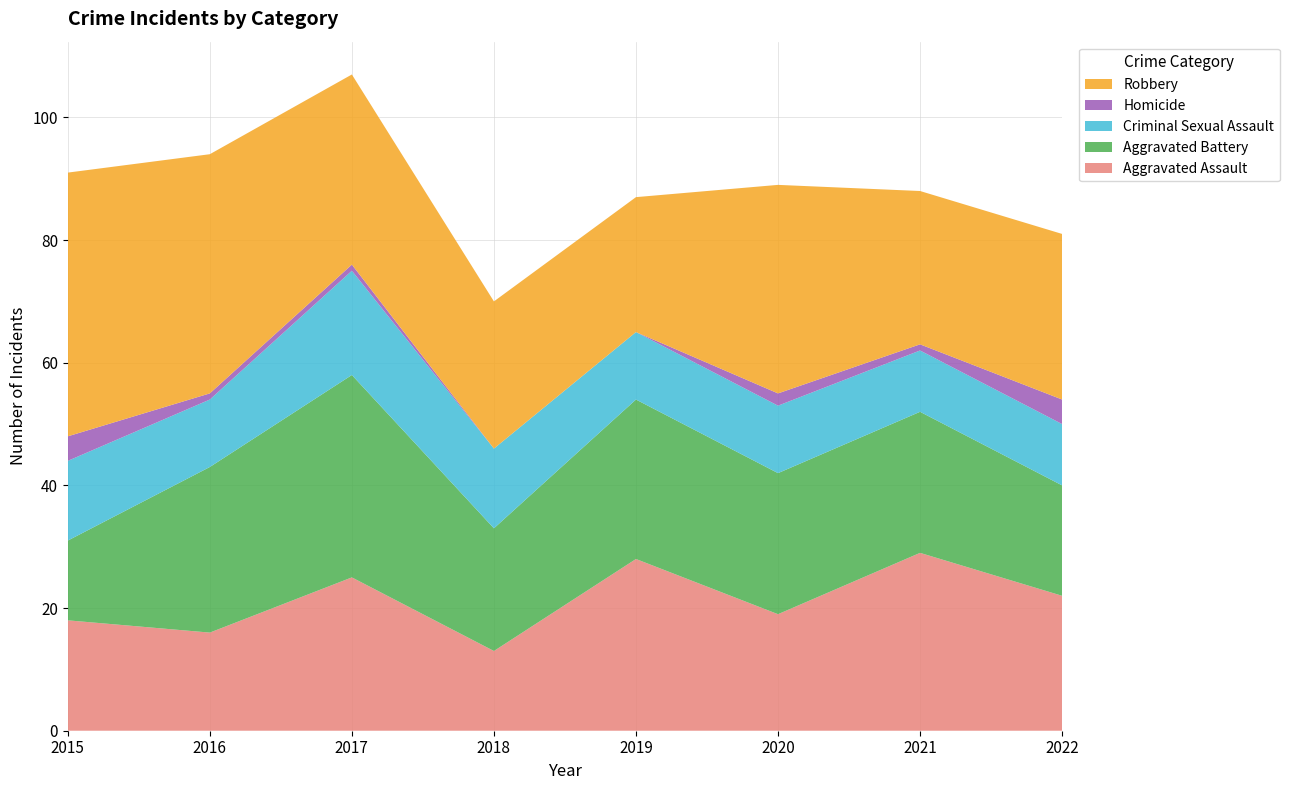

Reading right to left, extract all data points from this chart.

Aggravated Assault: 2022=22	2021=29	2020=19	2019=28	2018=13	2017=25	2016=16	2015=18
Aggravated Battery: 2022=18	2021=23	2020=23	2019=26	2018=20	2017=33	2016=27	2015=13
Criminal Sexual Assault: 2022=10	2021=10	2020=11	2019=11	2018=13	2017=17	2016=11	2015=13
Homicide: 2022=4	2021=1	2020=2	2019=0	2018=0	2017=1	2016=1	2015=4
Robbery: 2022=27	2021=25	2020=34	2019=22	2018=24	2017=31	2016=39	2015=43